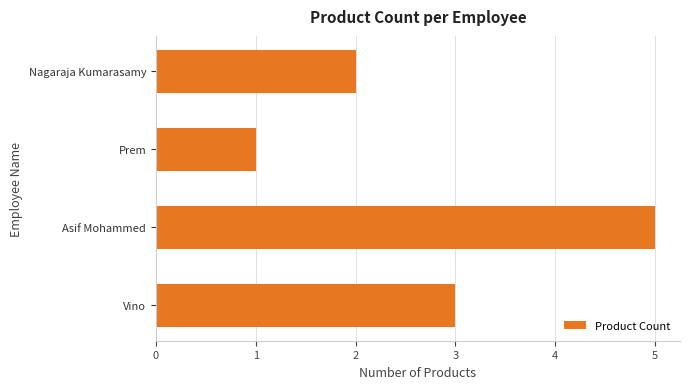

At which category does the chart reach its peak across all series?

Asif Mohammed